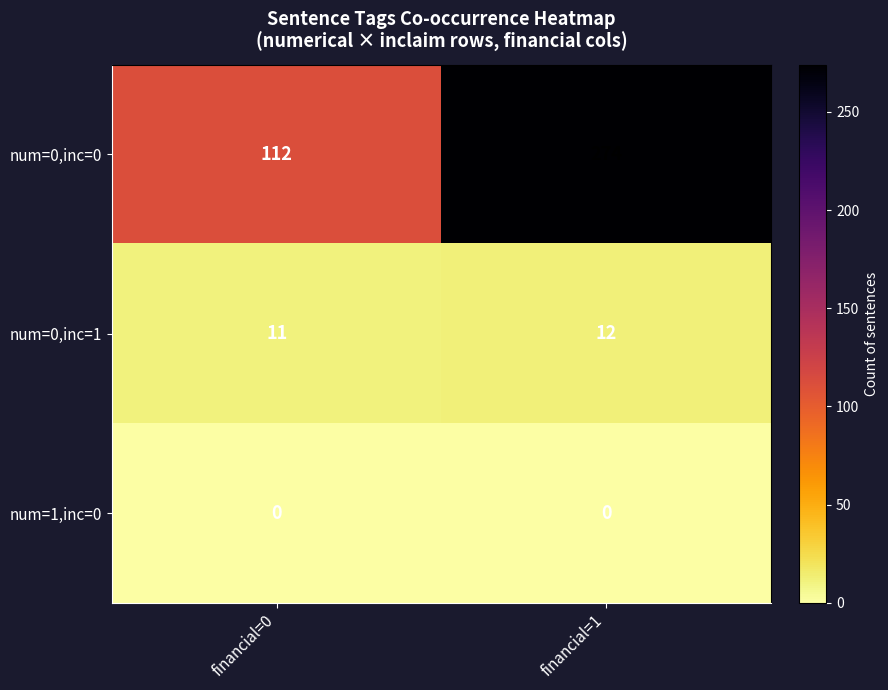

Is the value of num=0,inc=0 at financial=0 greater than the value of num=0,inc=1 at financial=0?

Yes